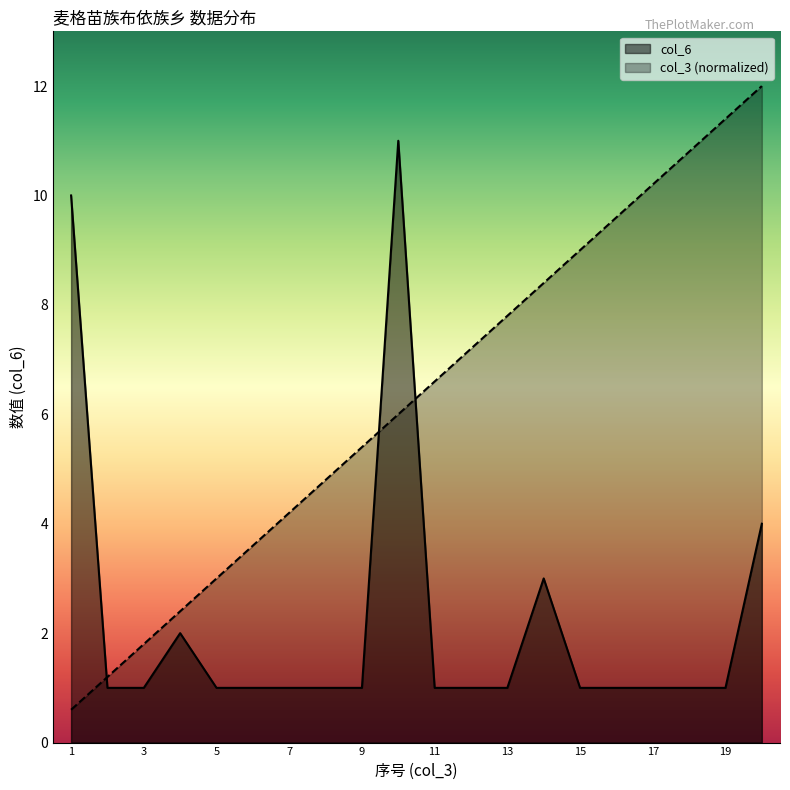

Count the number of categories in the chart.

20